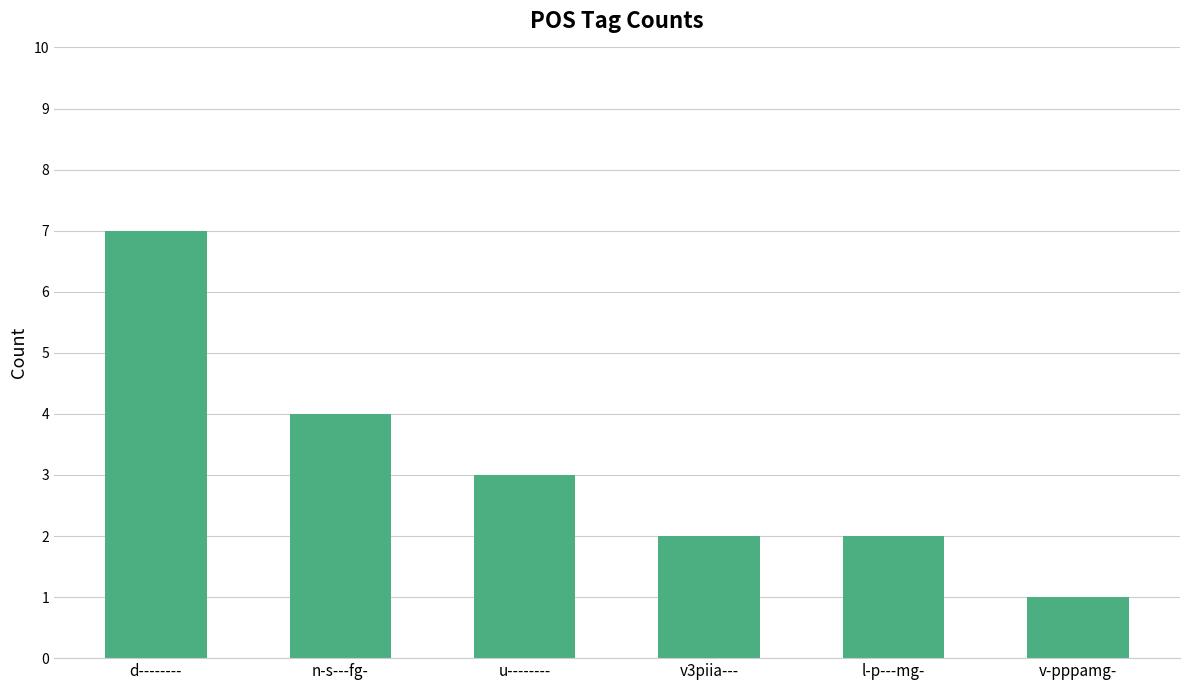

What is the label of the 2nd bar from the right?

l-p---mg-